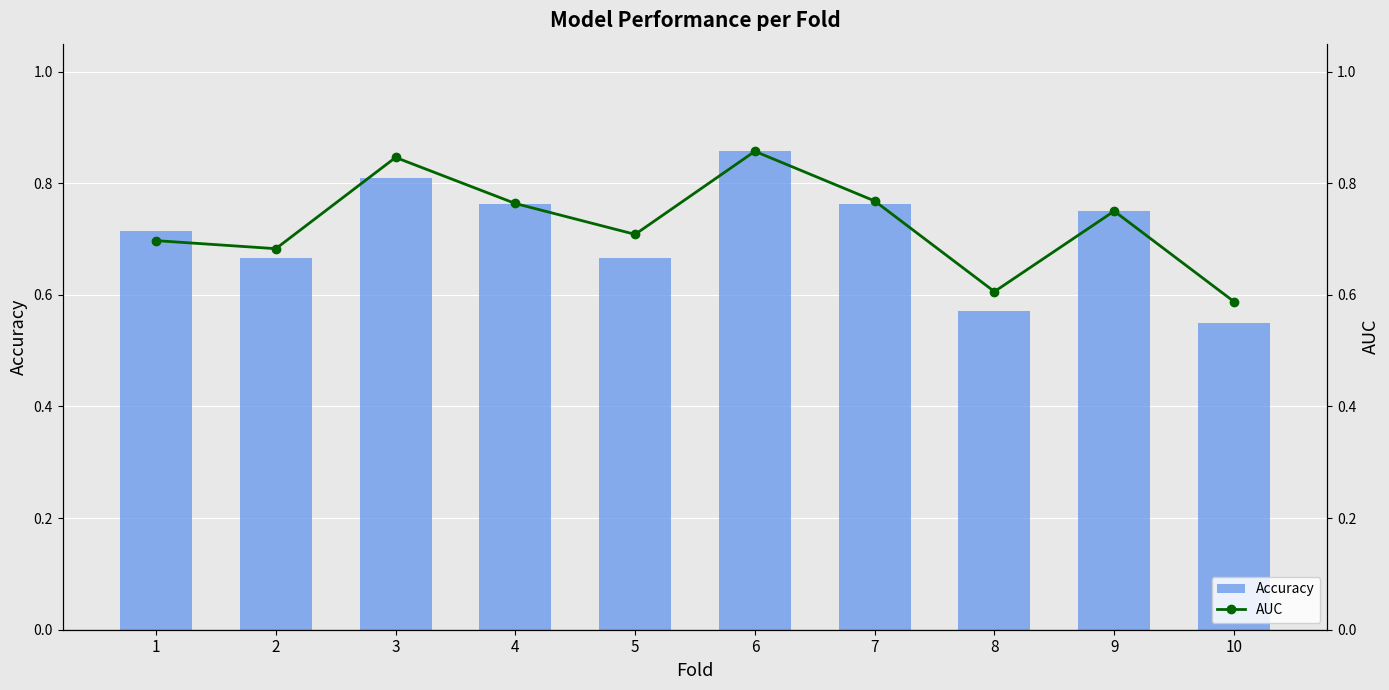

How many groups of bars are there?

10